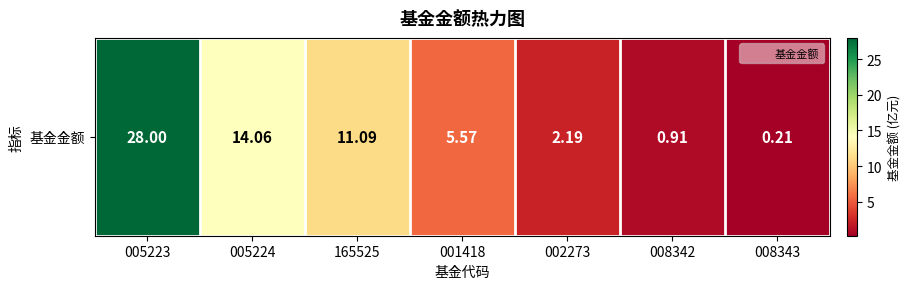

List the labels in order of value, smallest first.

008343, 008342, 002273, 001418, 165525, 005224, 005223